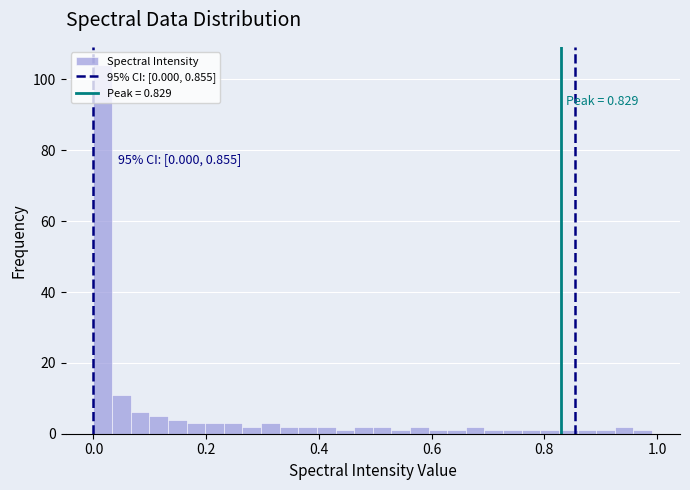

Around what value on the x-axis is the tallest bar? Give the approximate position of its centre, as read against the axis.

0.02